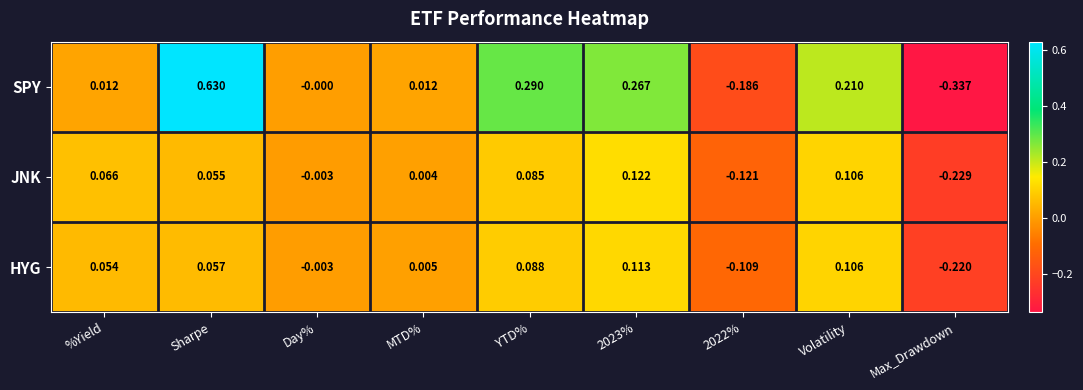

Rank the series at %Yield from lowest to highest value.

SPY, HYG, JNK